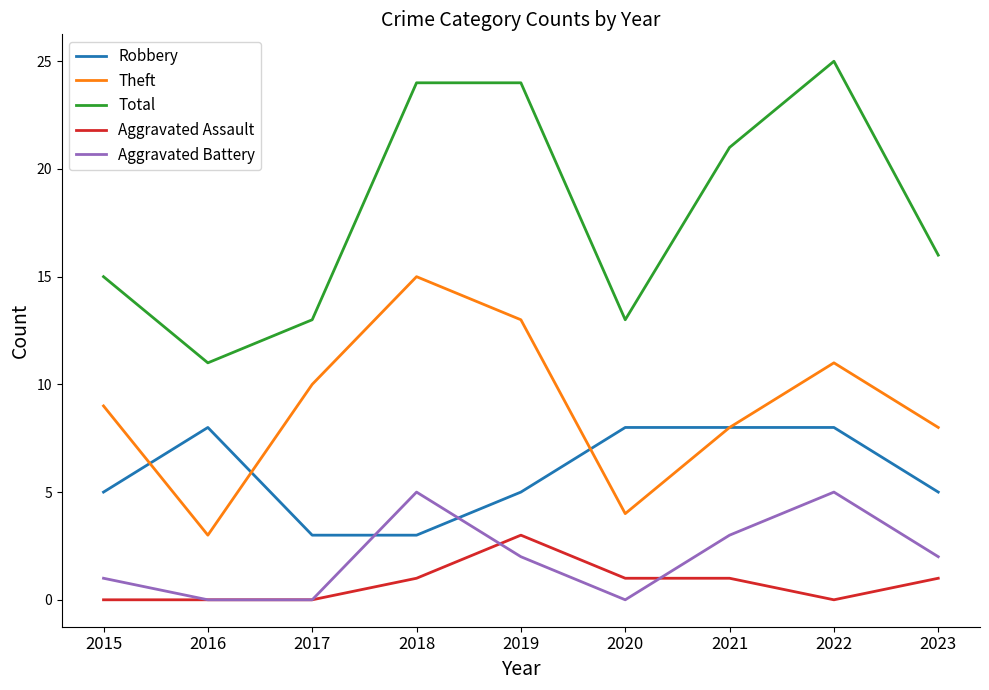

What is the difference between the Aggravated Battery values at 2023 and 2018?

3